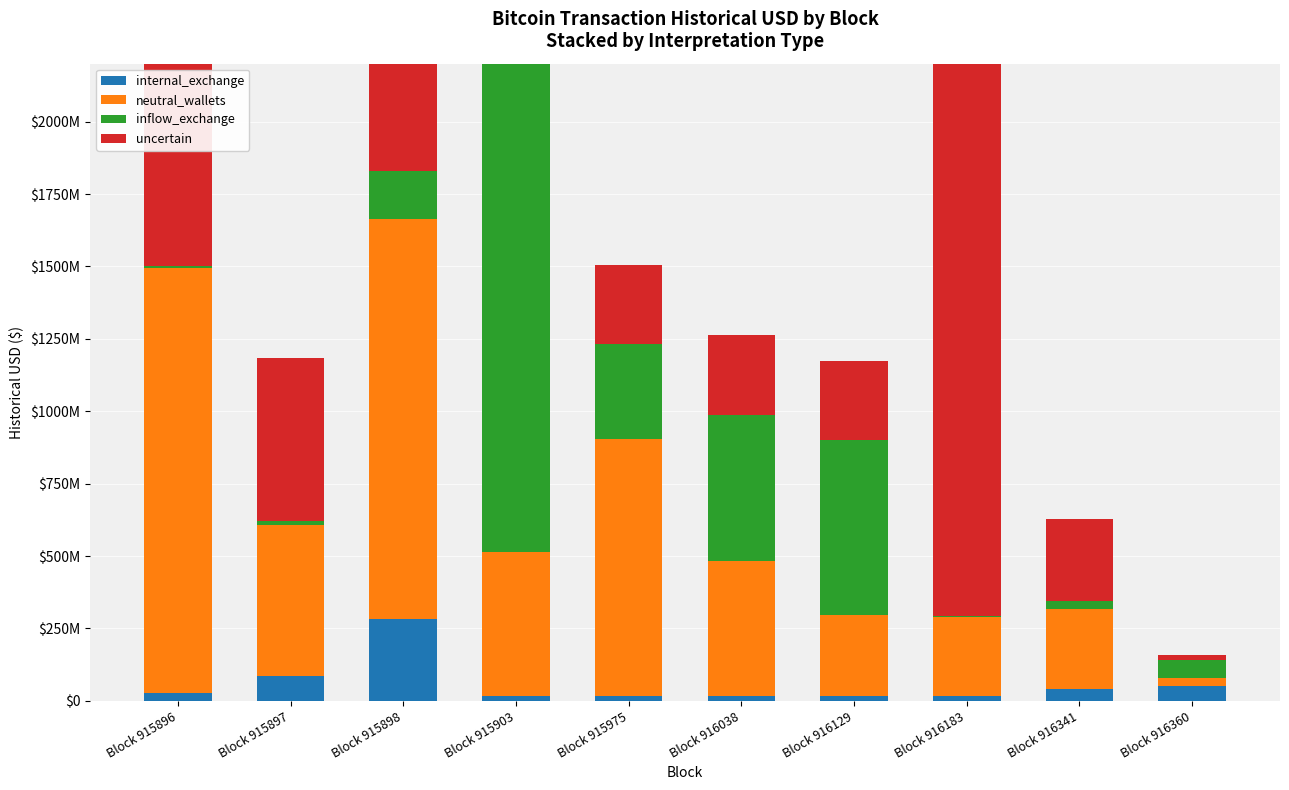

What is the difference between the maximum and minimum values in the neutral_wallets series?

1441710500.0